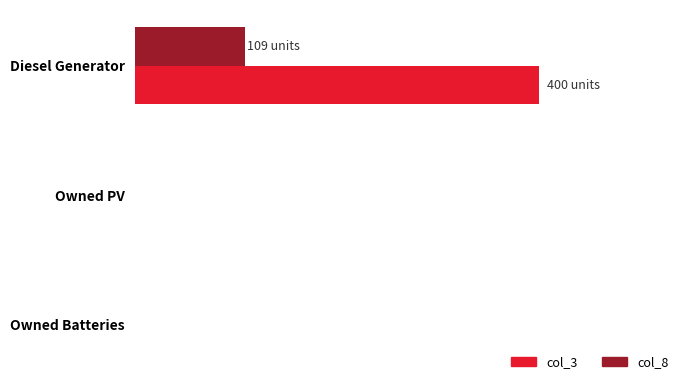

What are all the series names shown in the legend?

col_3, col_8